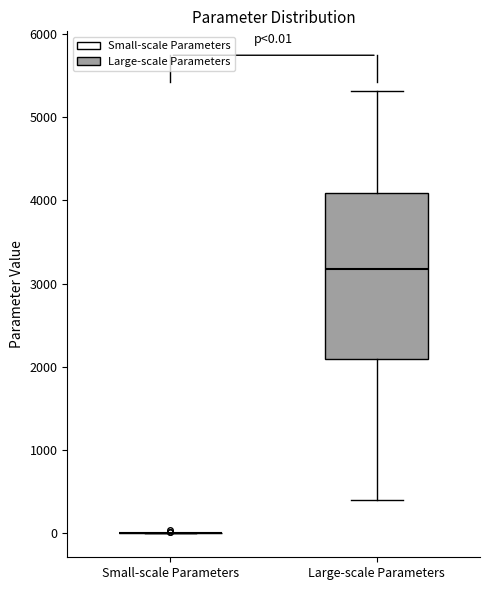

Comparing the boxes themselves (not the whiskers), which one is the tallest?

Large-scale Parameters